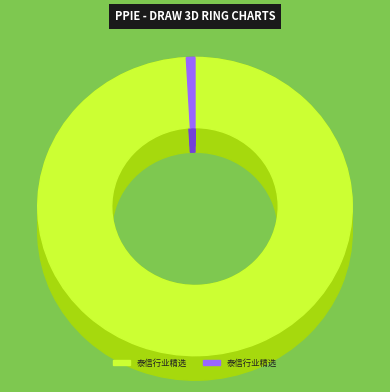

Rank the categories by value from highest to lowest.

泰信行业精选灵活配置混合A, 泰信行业精选灵活配置混合C